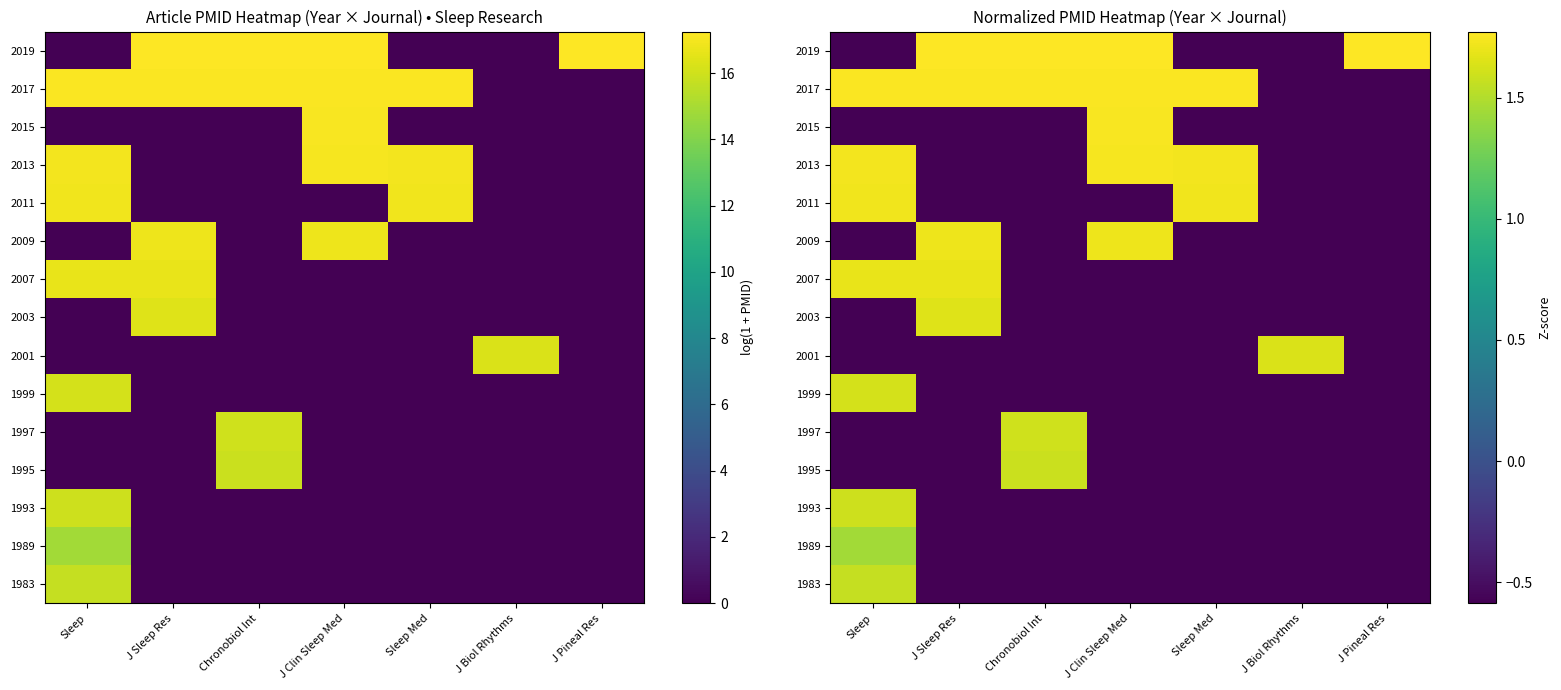

Is it true that 1997 equals -0.6 at Sleep?

True